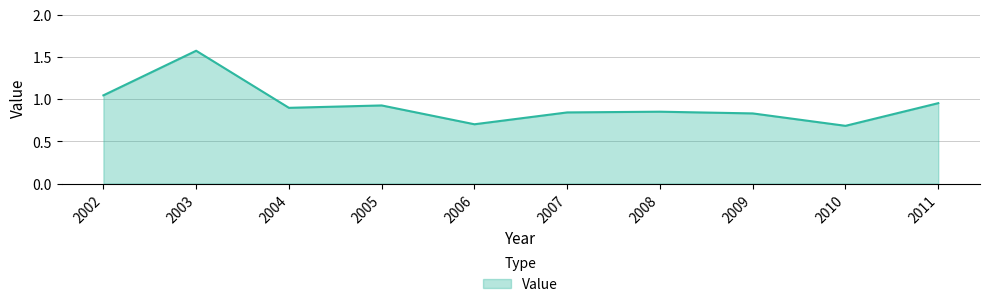

Which category has the highest value across all series?

2003